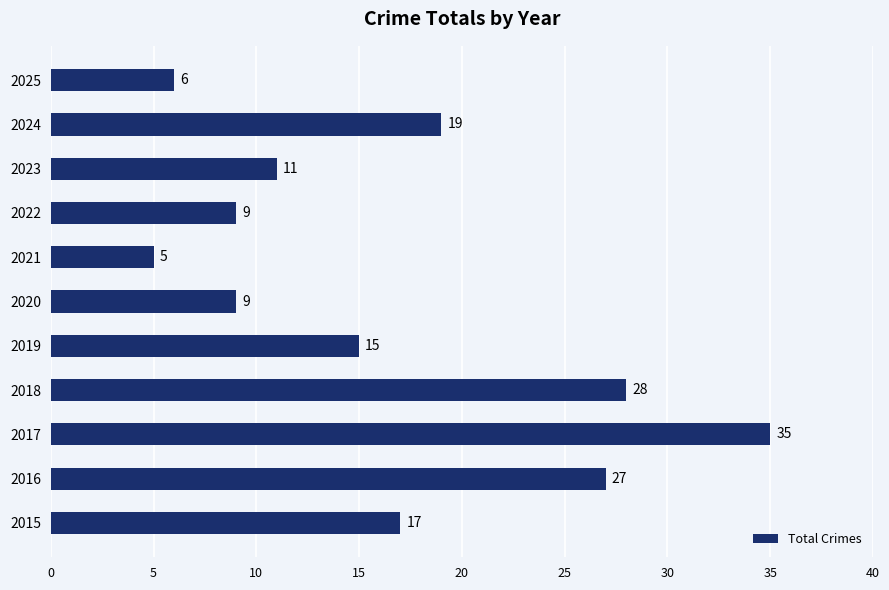

Count the number of data series in this chart.

1